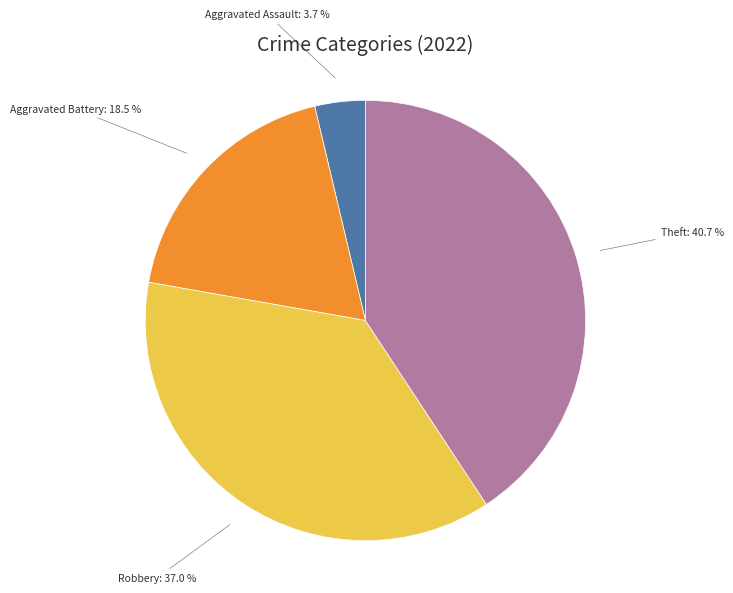

What percentage is the Theft slice, to the nearest percent?

41%